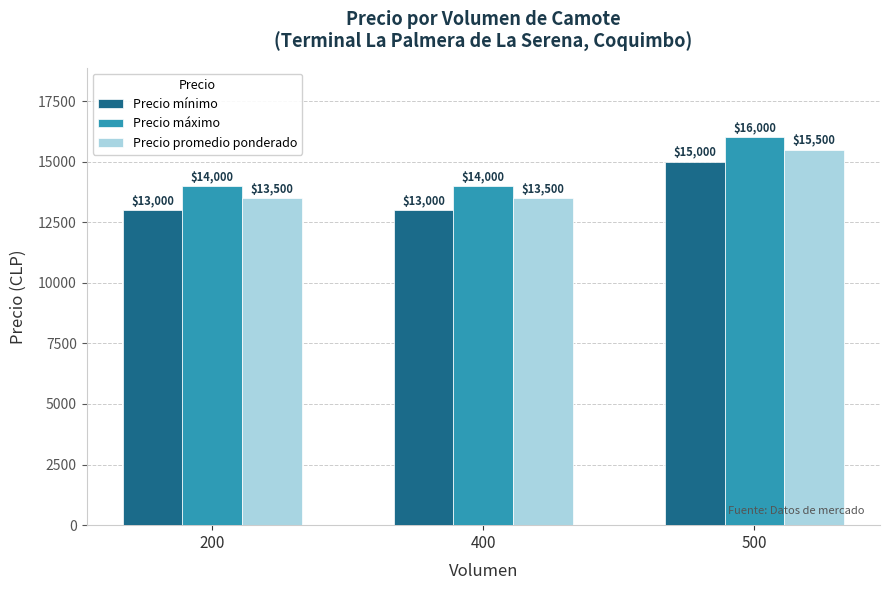

What is the sum of the Precio promedio ponderado values at 500 and 200?

29000